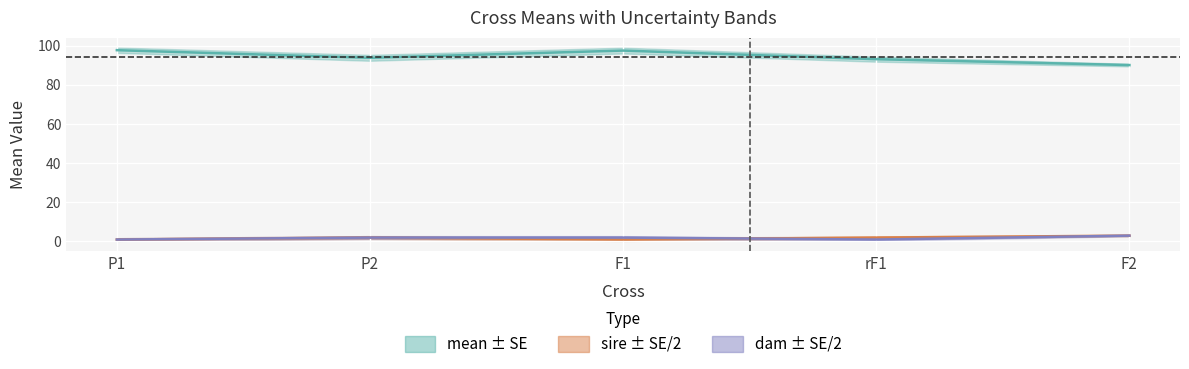

Rank the series by their maximum value, from highest to lowest.

mean, sire, dam